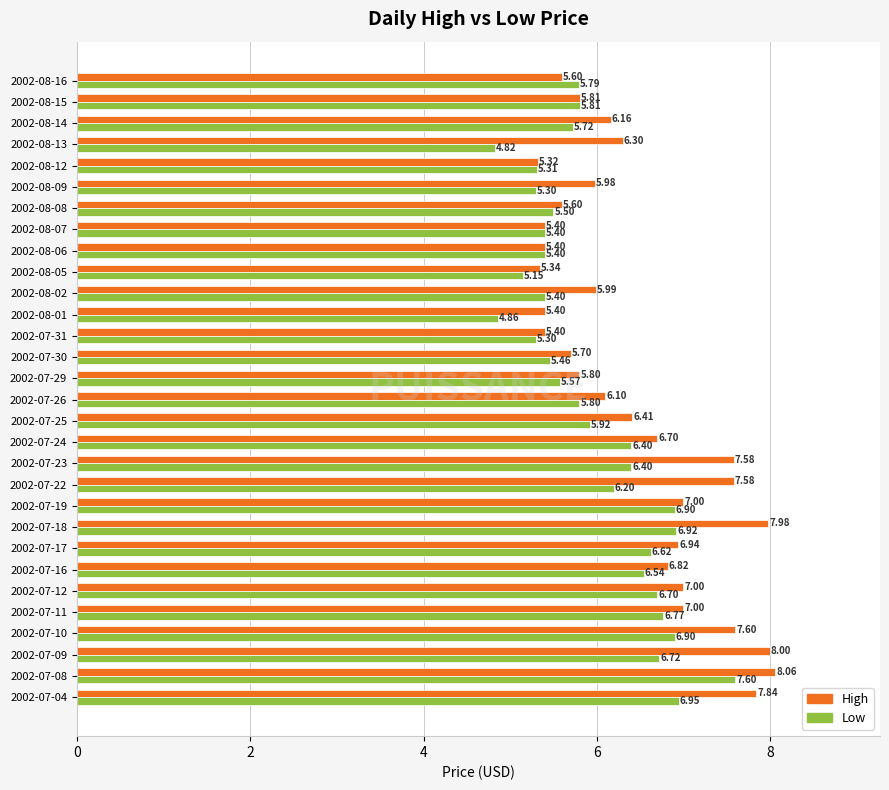

List the series in order of their peak value, highest first.

High, Low